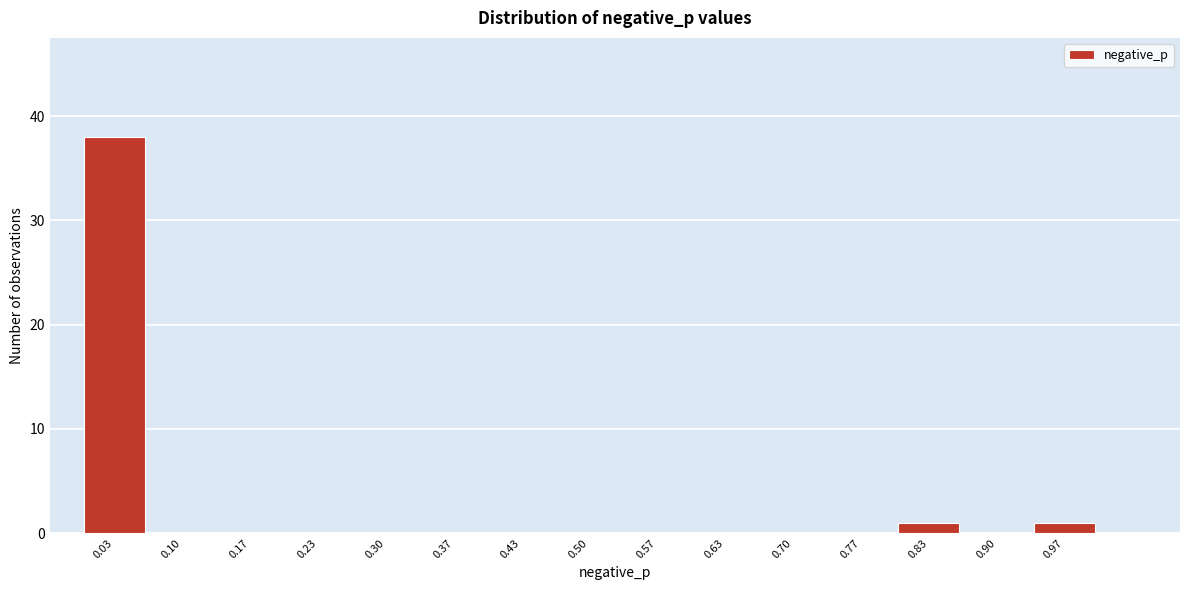

What is the height of the bar covering 0.93 to 1.00 on the x-axis? Neither the bar edges nor the heights are printed on the chart, so give them approximately, as read against the axes.

1